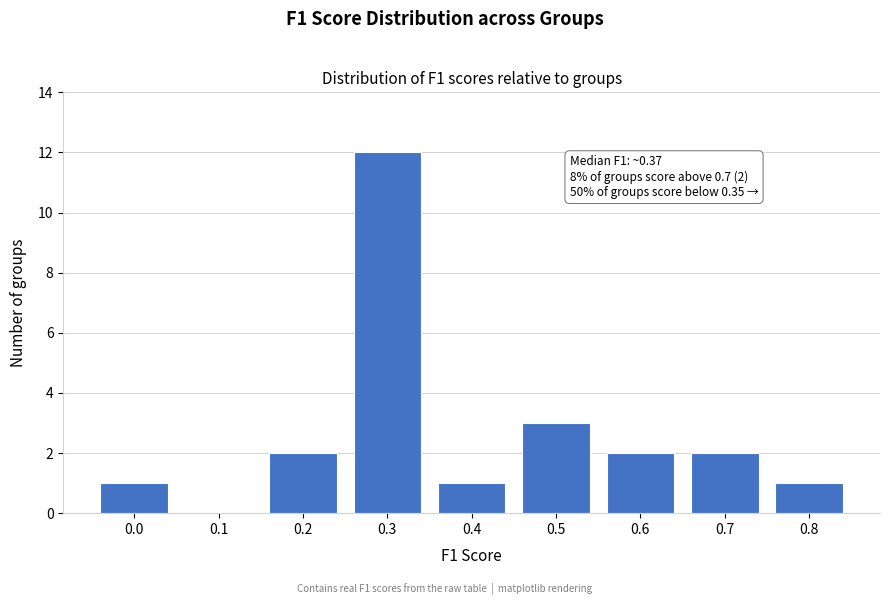

Reading left to right, transcribe all the data shown in this chart.

0.0=1	0.1=0	0.2=2	0.3=12	0.4=1	0.5=3	0.6=2	0.7=2	0.8=1